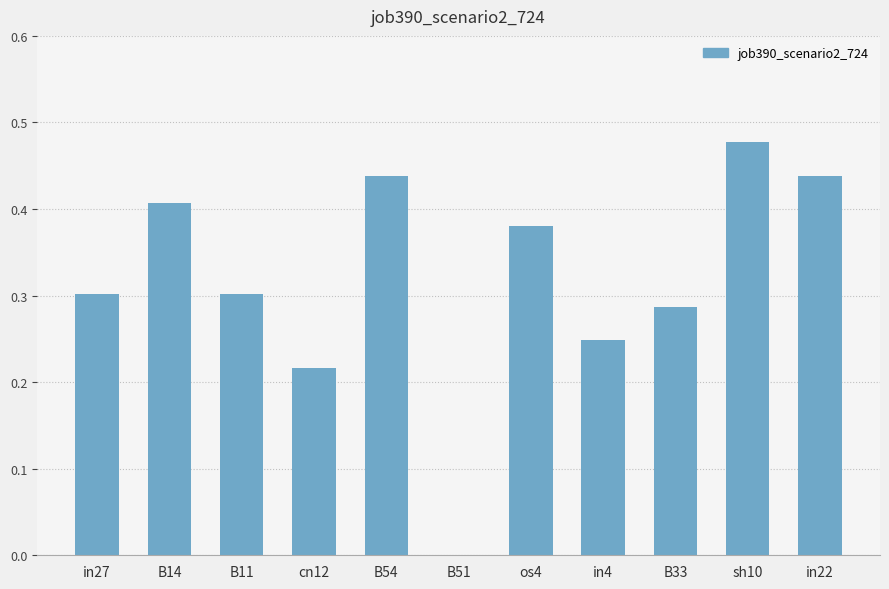

Which label corresponds to the largest value in the chart?

sh10